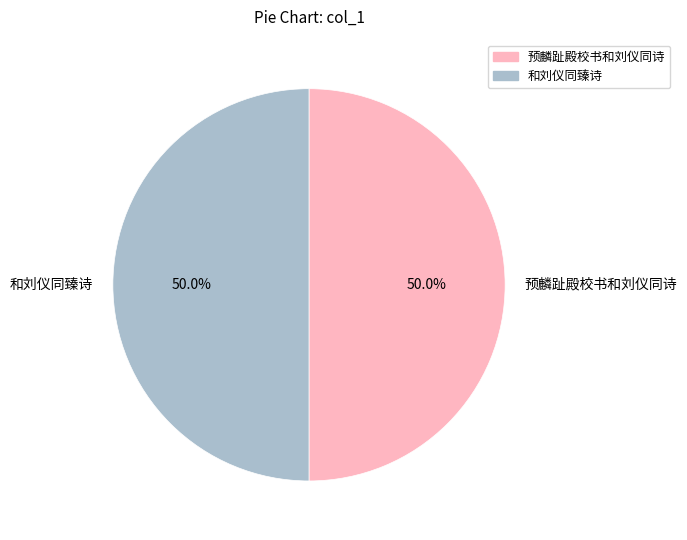

What percentage is NOT represented by 预麟趾殿校书和刘仪同诗?

50.0%